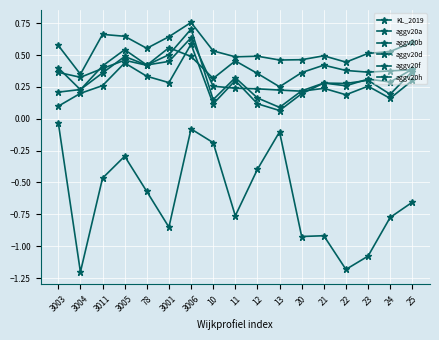

What is the label of the 15th point from the right?

3011